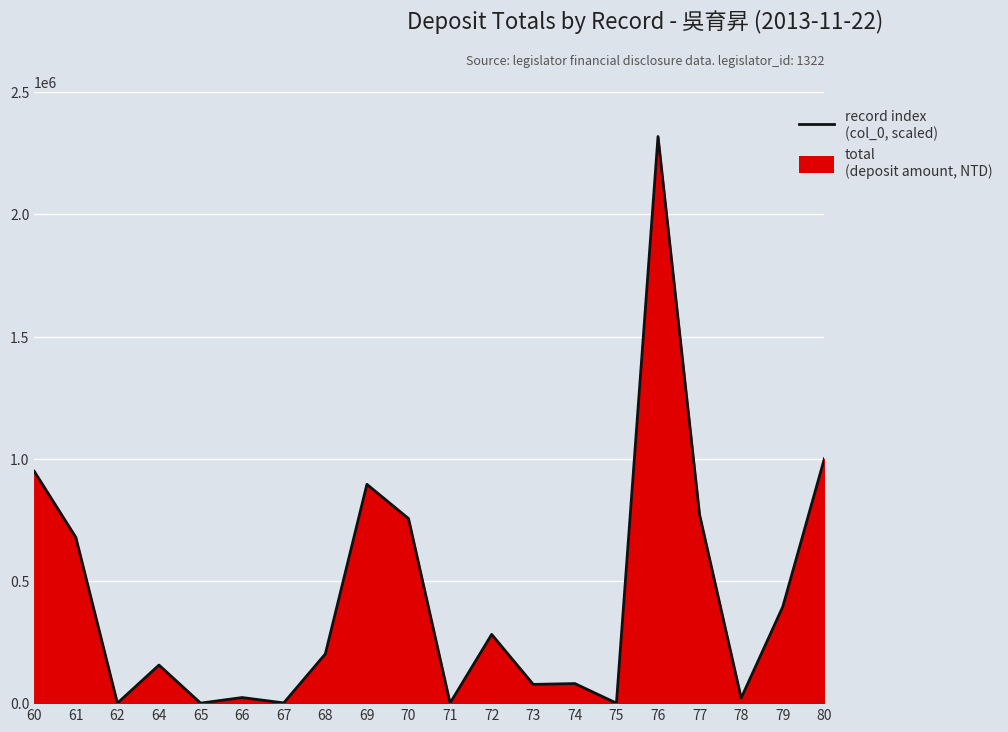

Count the number of data series in this chart.

1